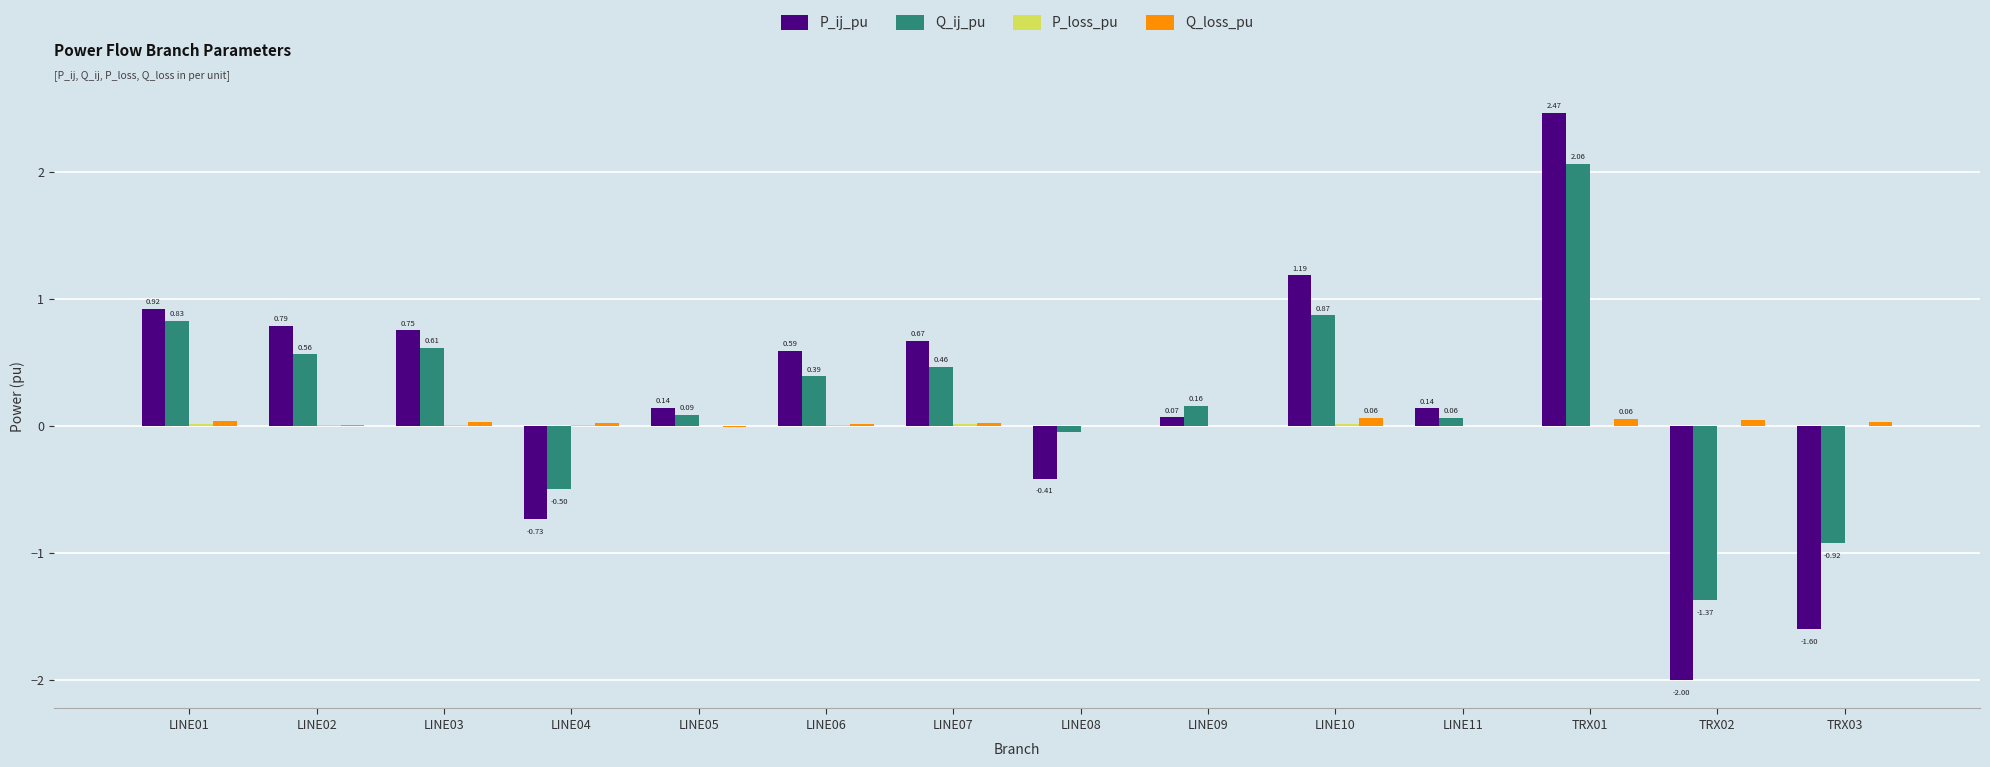

Are the bars horizontal?

No